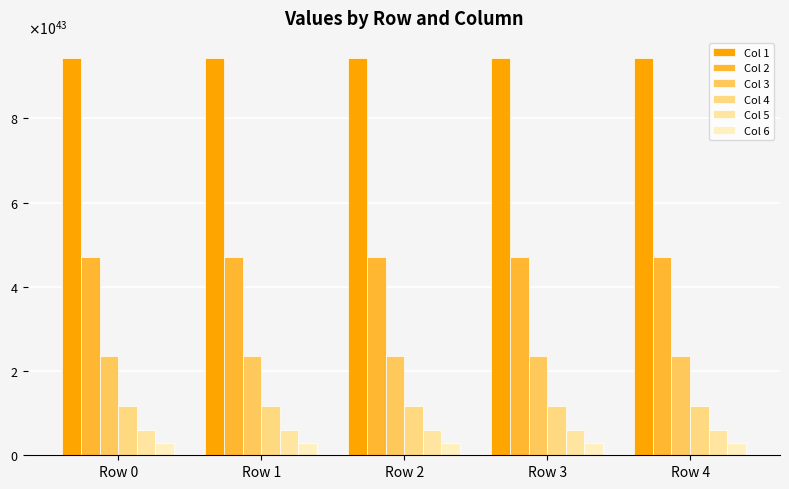

What is the total value across all series at Row 3?

185735893620228452785643563025492775738015744